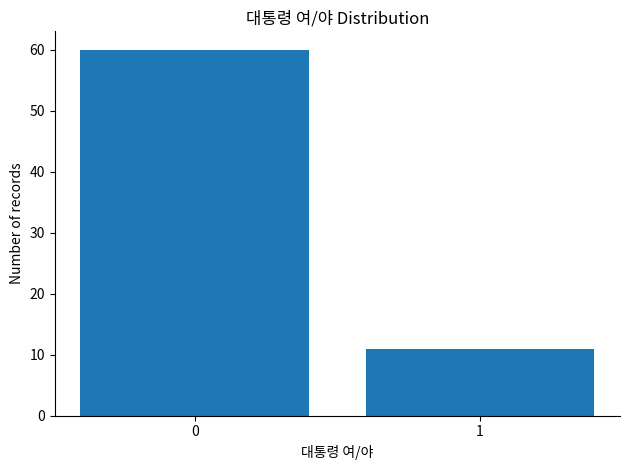

Reading left to right, list all the values displayed in this chart.

60	11